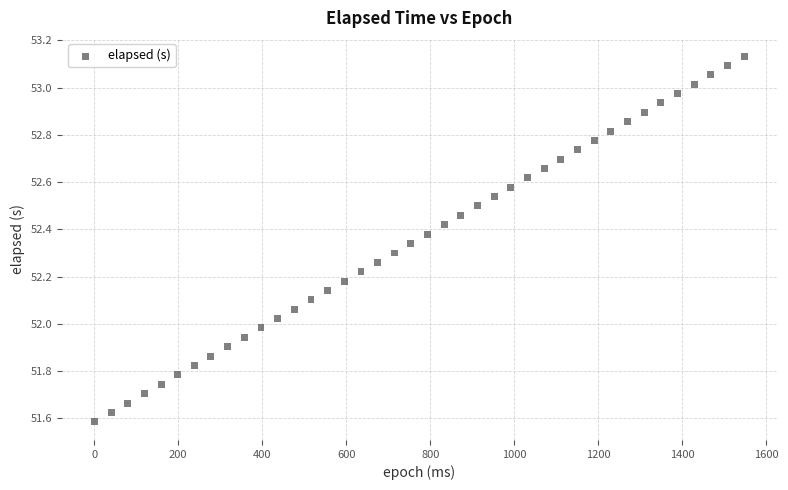

What is the range of Y values (max minus min)?

1.5